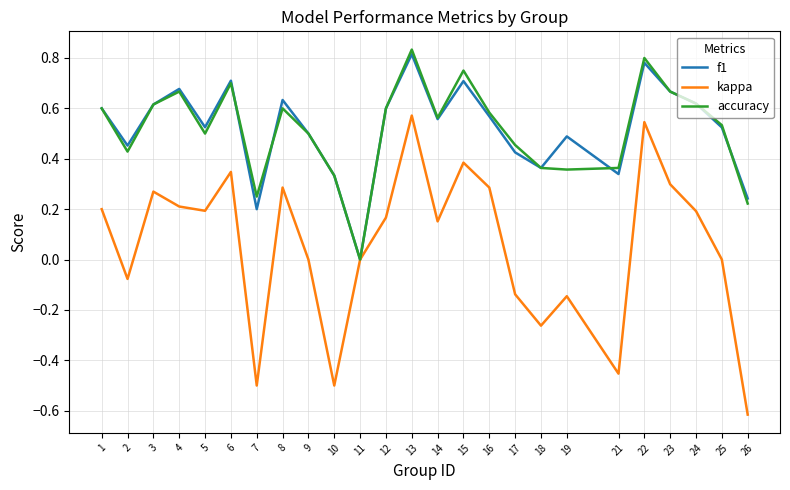

Which category has the highest value in the f1 series?

13